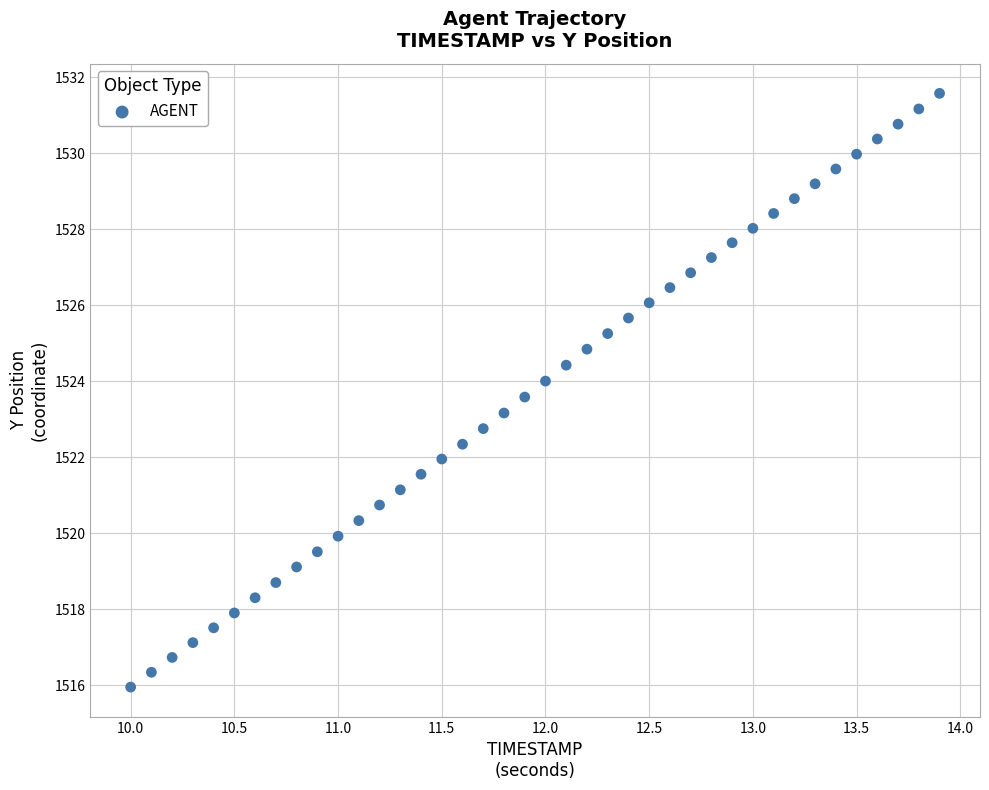

What is the range of Y values (max minus min)?

15.6